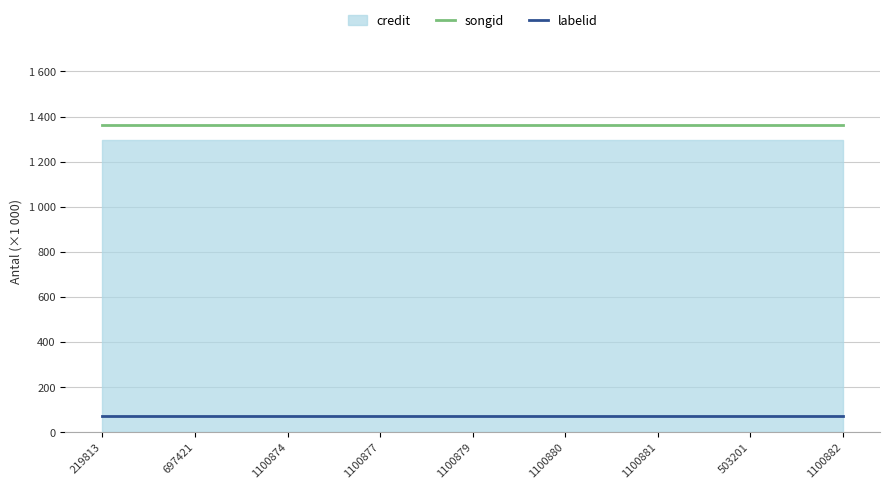

The value of labelid at 1100877 is 20.2. True or false?

False